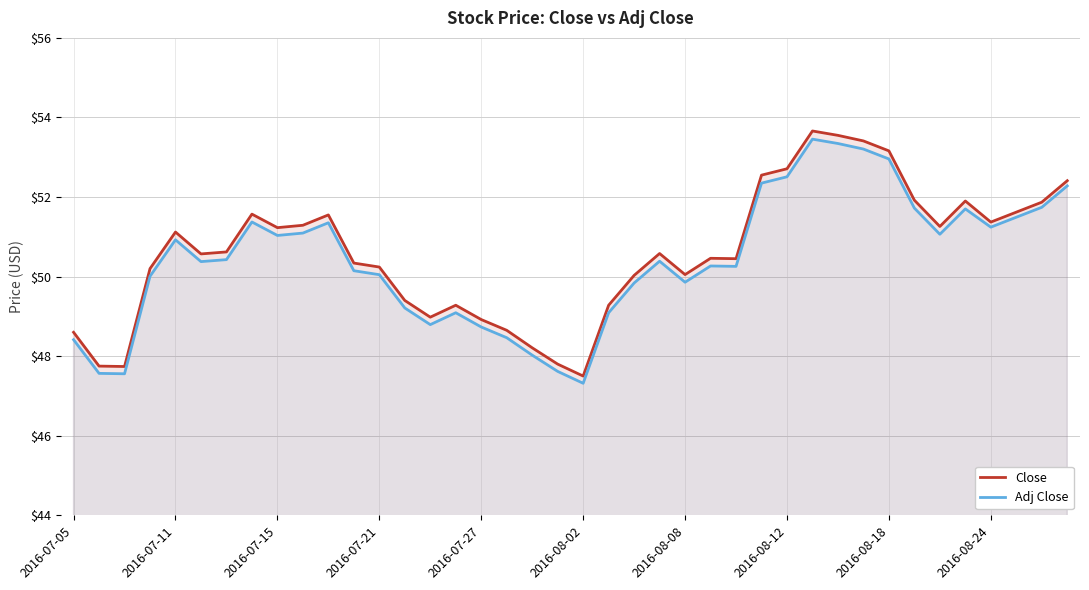

Which label corresponds to the smallest value in the chart?

2016-08-02